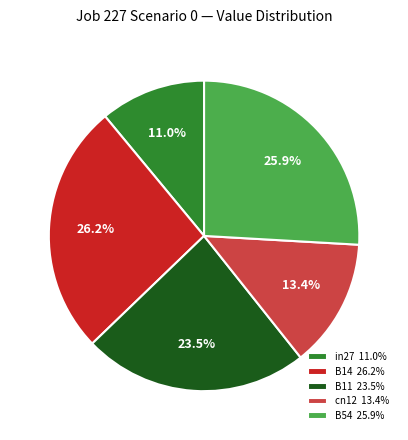

To the nearest percent, what is the average slice percentage?

20%